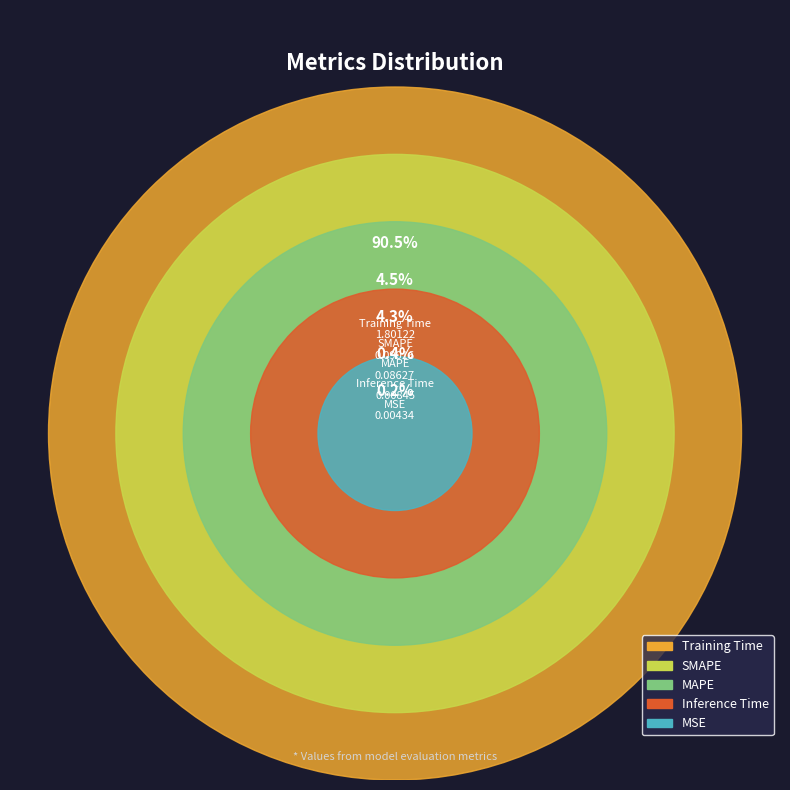

What is the change in value from MSE to SMAPE?

+0.1